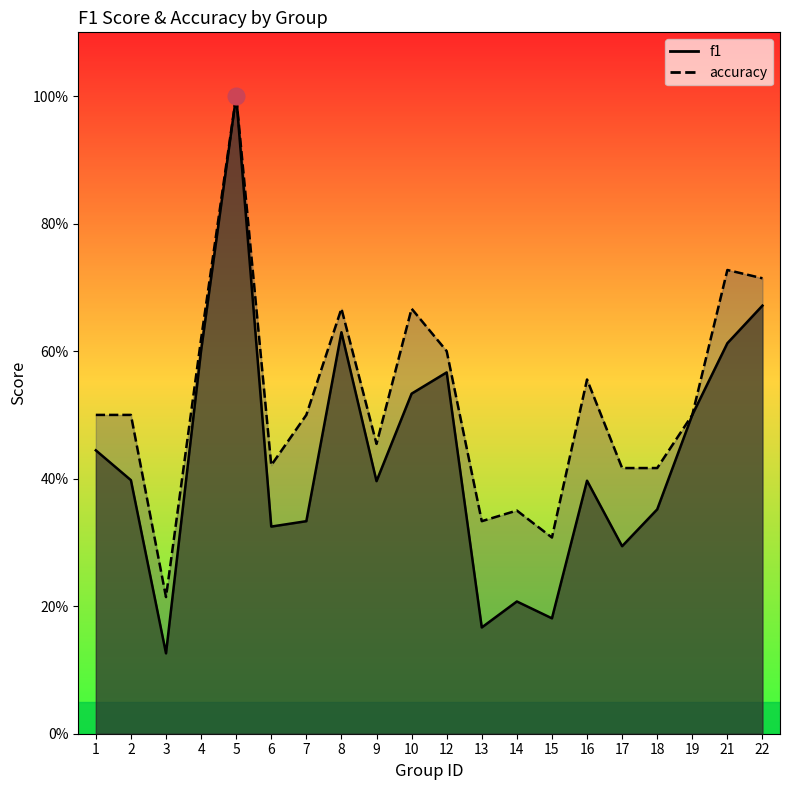

Between 18 and 21, which series saw the biggest shift?

accuracy